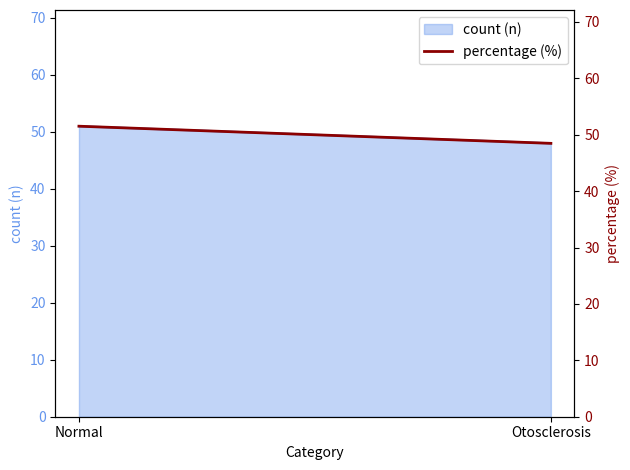

What is the label of the 1st point from the right?

Otosclerosis